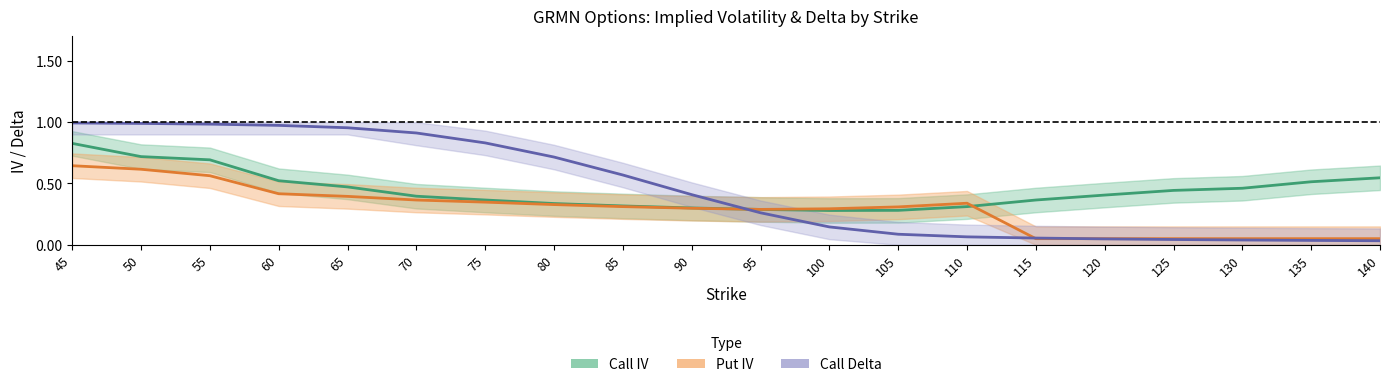

Rank the categories by Put IV value from lowest to highest.

115, 120, 125, 130, 135, 140, 95, 100, 90, 105, 85, 80, 110, 75, 70, 65, 60, 55, 50, 45